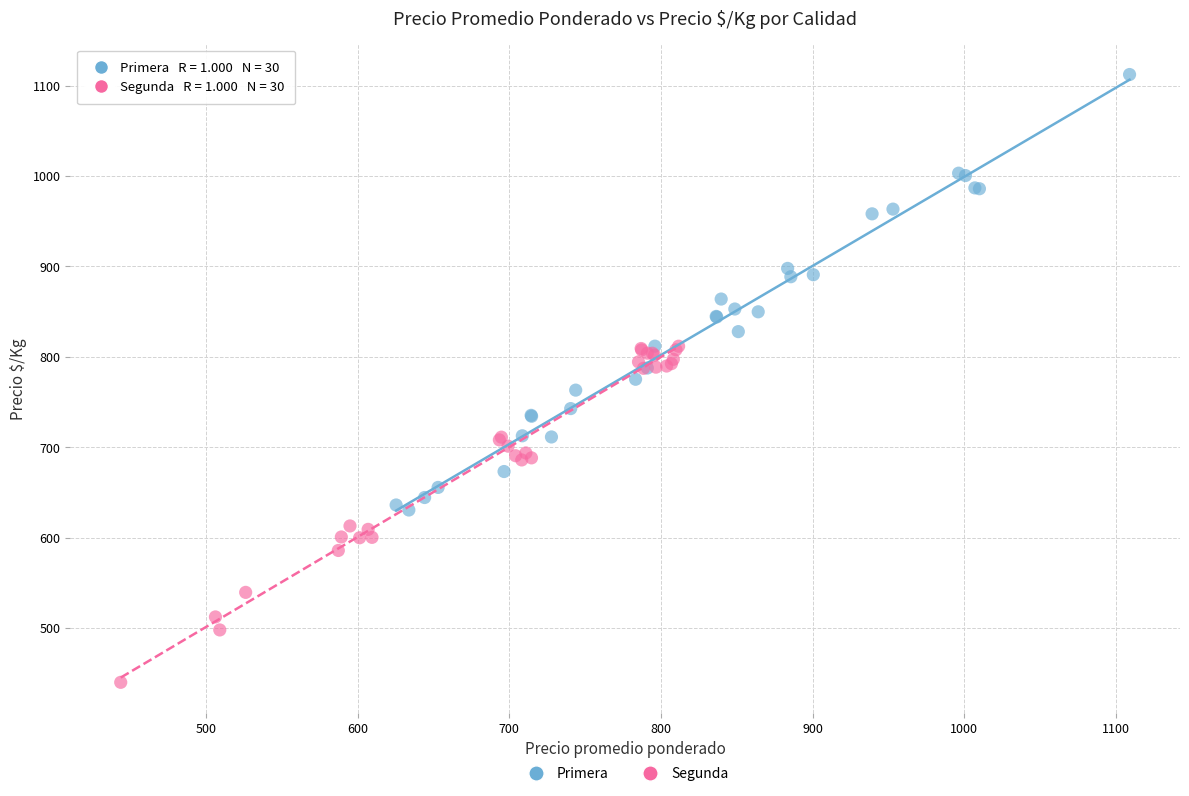

What are all the series names shown in the legend?

Primera, Segunda